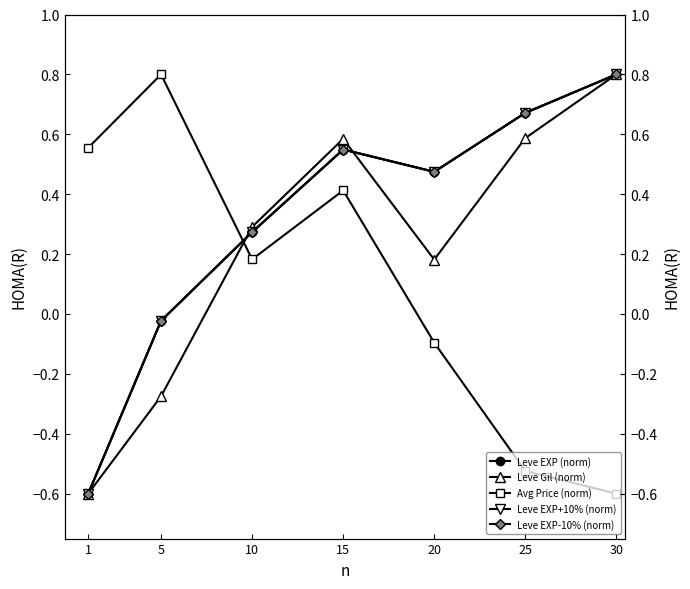

True or false: Leve EXP-10% (norm) has more than 2 points higher than both neighbors.

False